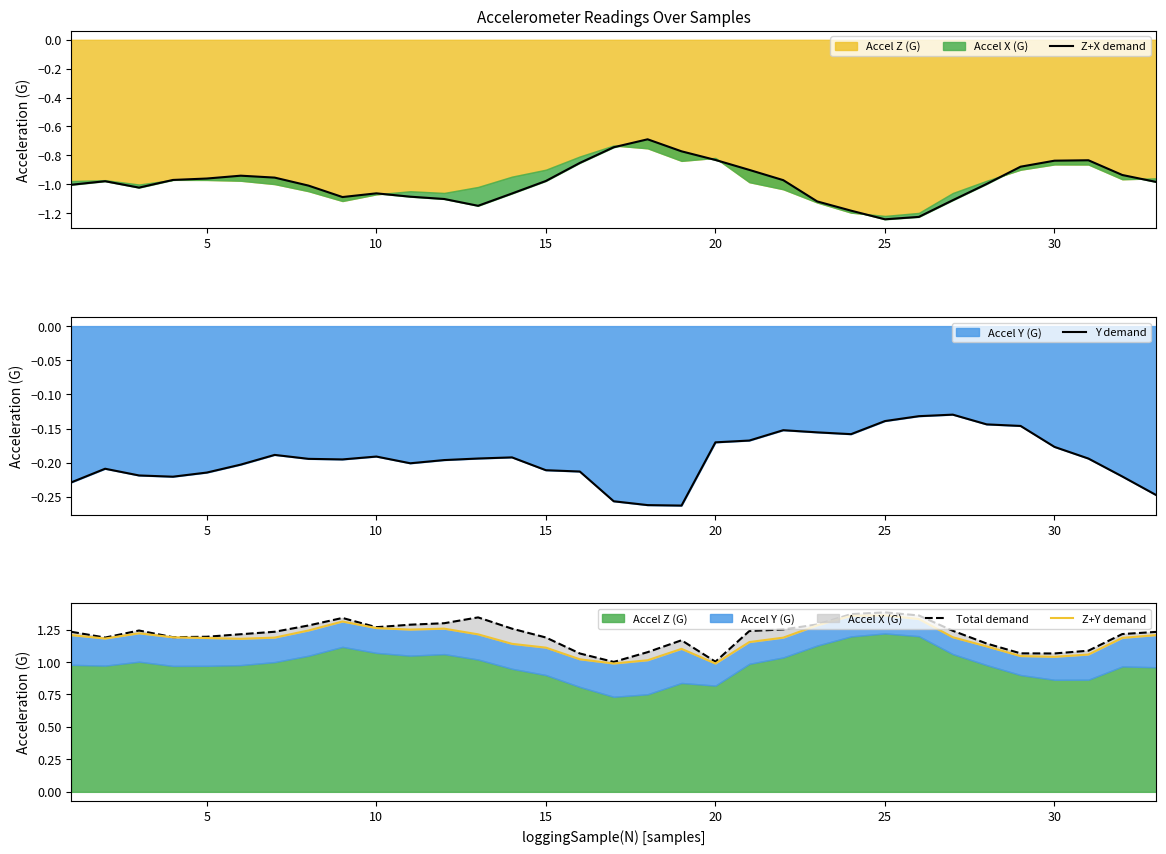

At which category does the chart reach its peak across all series?

25